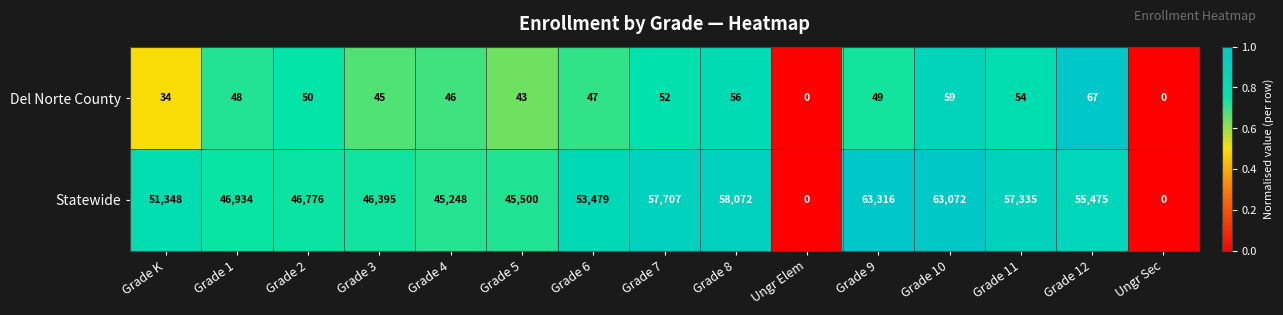

What is the difference between the Del Norte County values at Grade 11 and Grade 1?

6